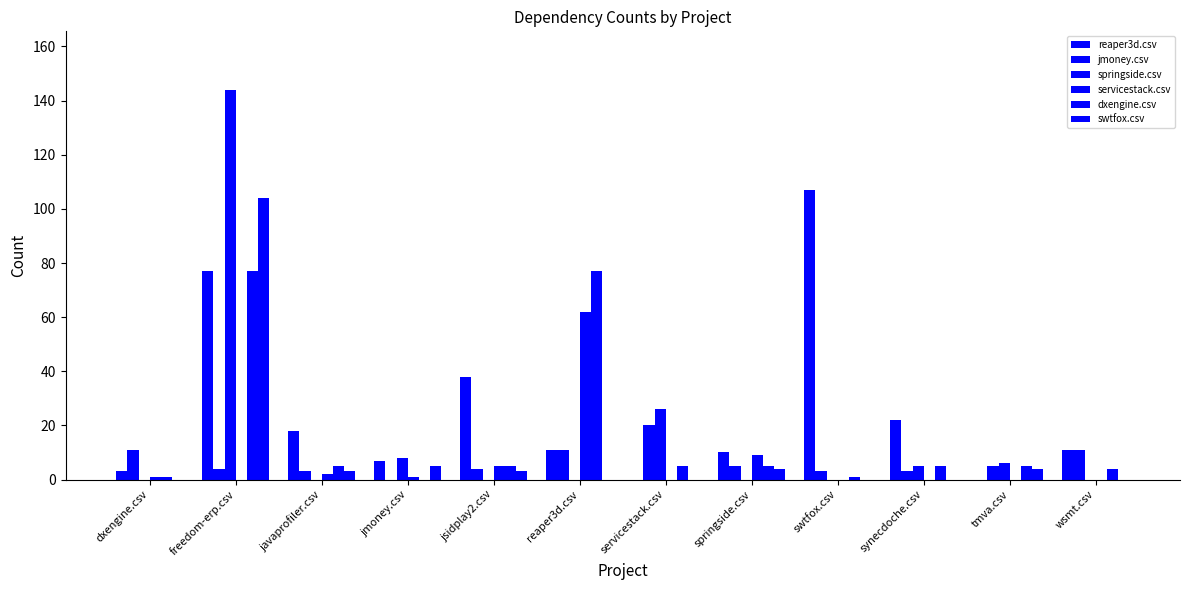

How many categories are shown in the chart?

12